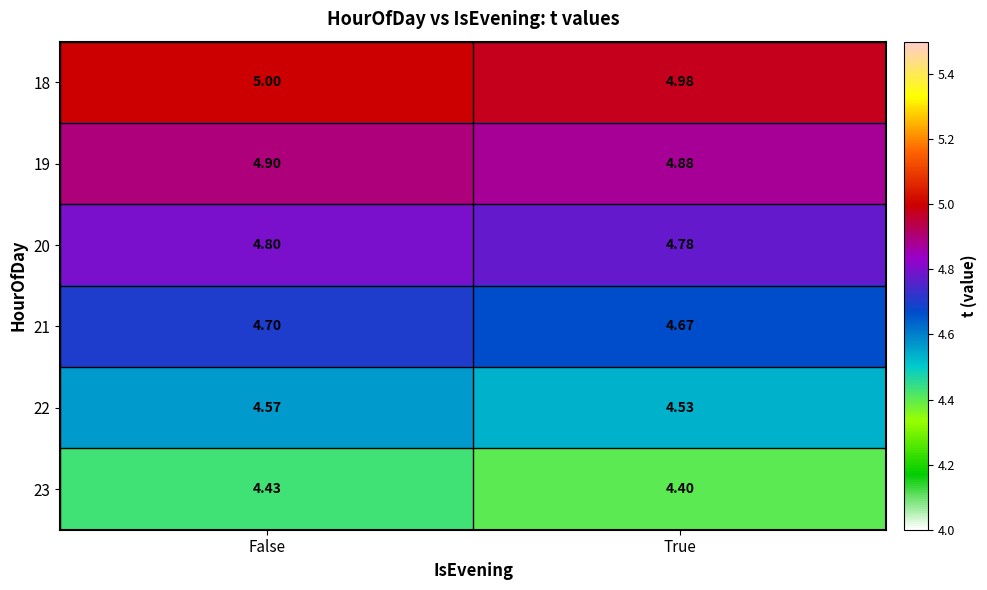

What is the total value across all series at False?

28.4